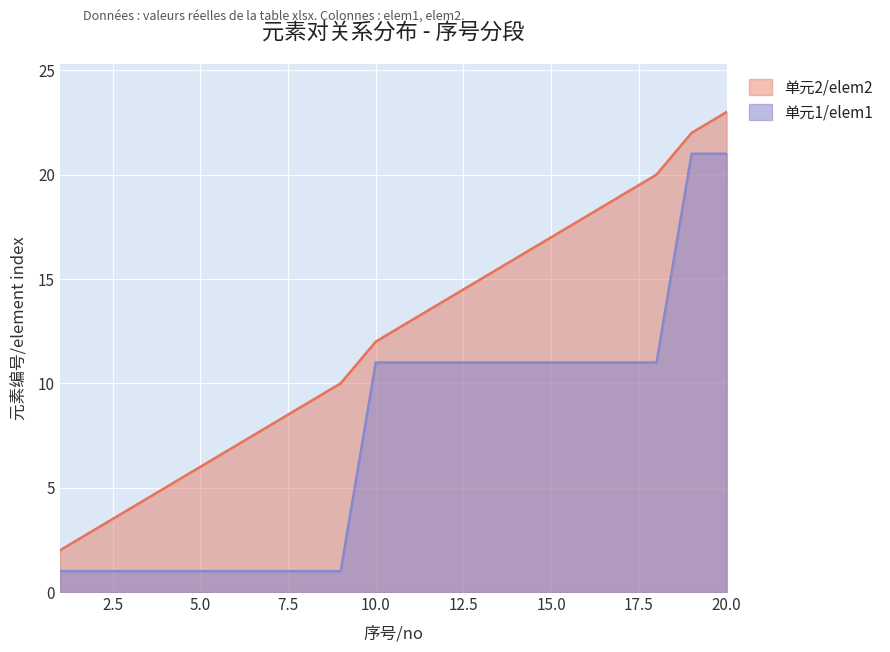

Count the number of categories in the chart.

20